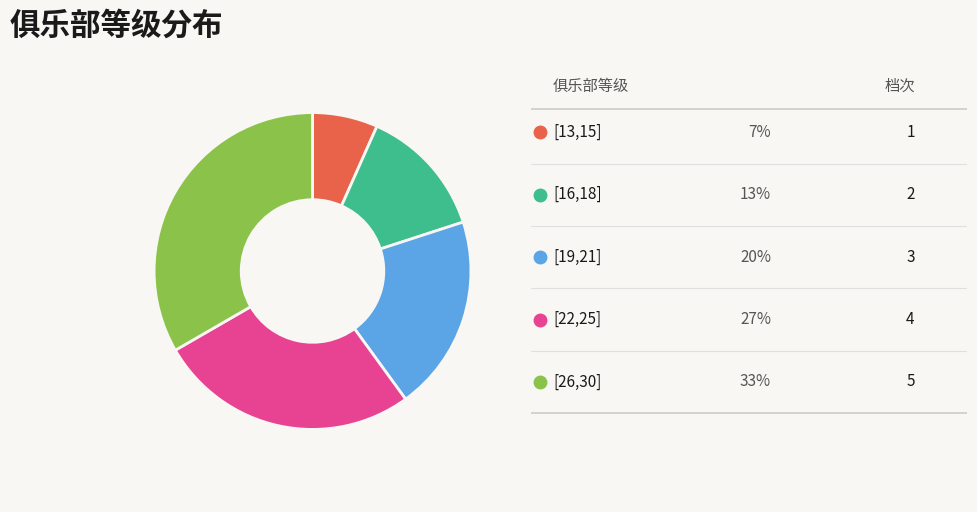

Is there any slice that represents more than half of the pie?

No